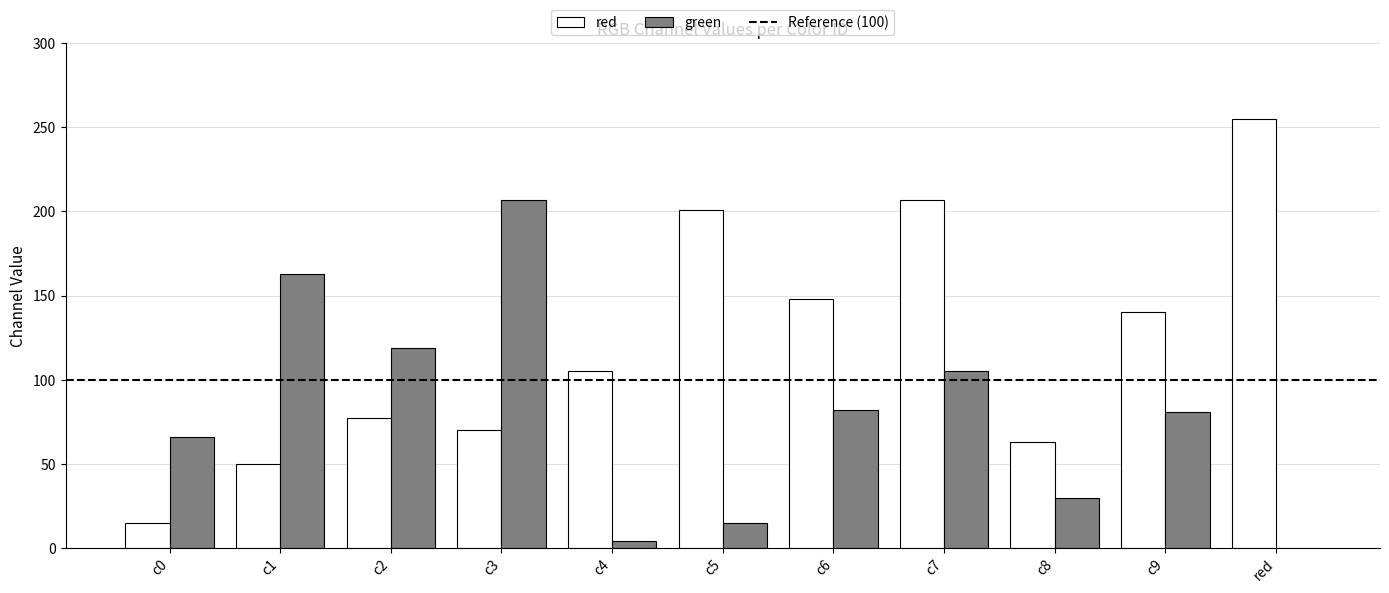

Is the value of green at red greater than the value of red at c5?

No